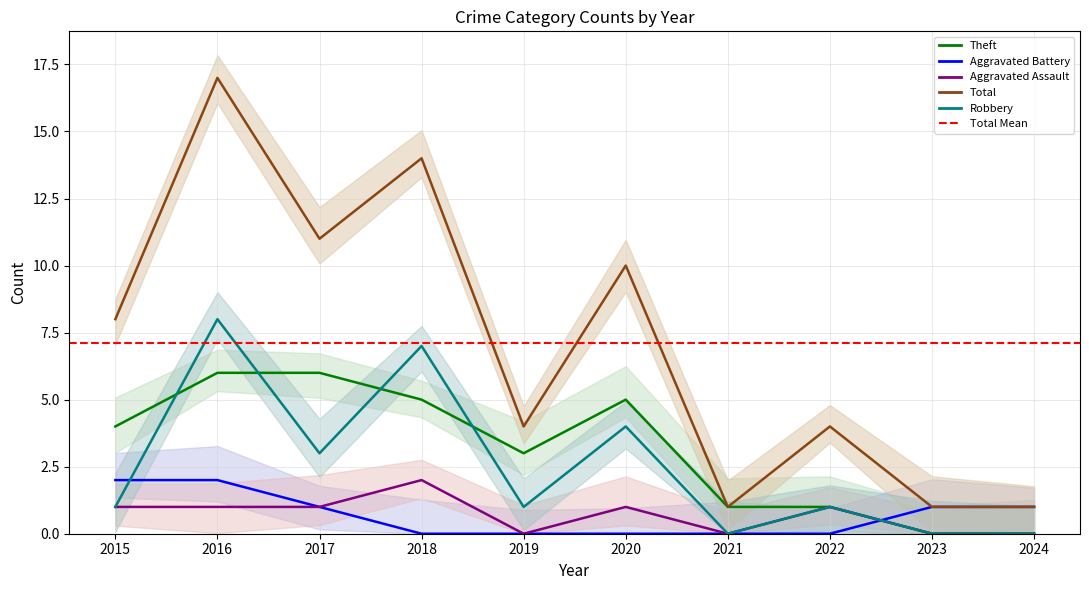

Is the value of Total at 2022 greater than the value of Theft at 2019?

Yes